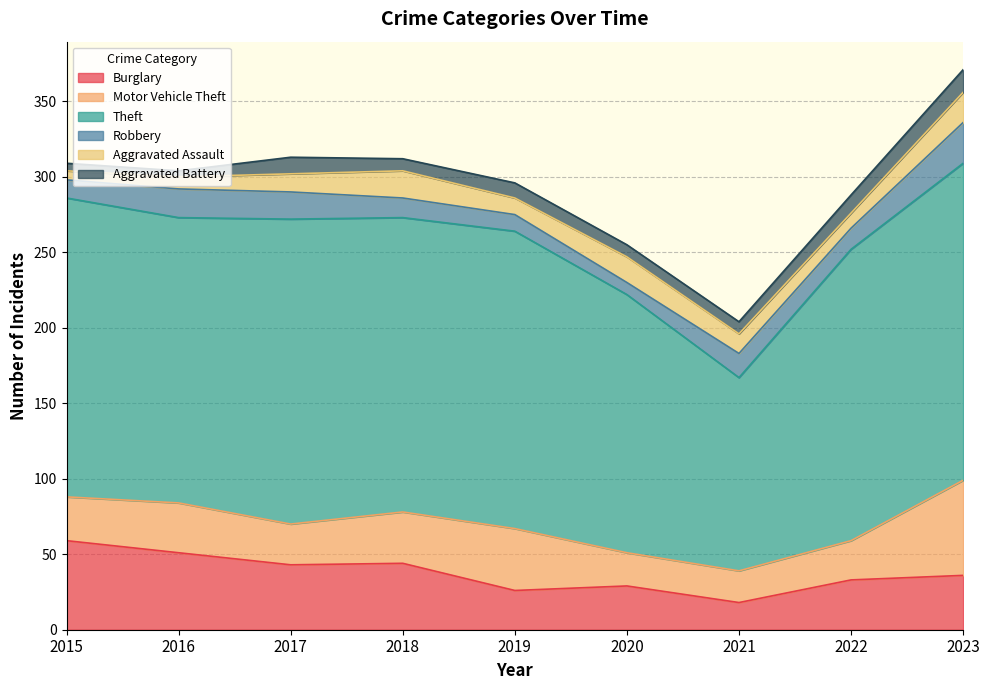

Where is Aggravated Assault nearest to the value 13?

2021